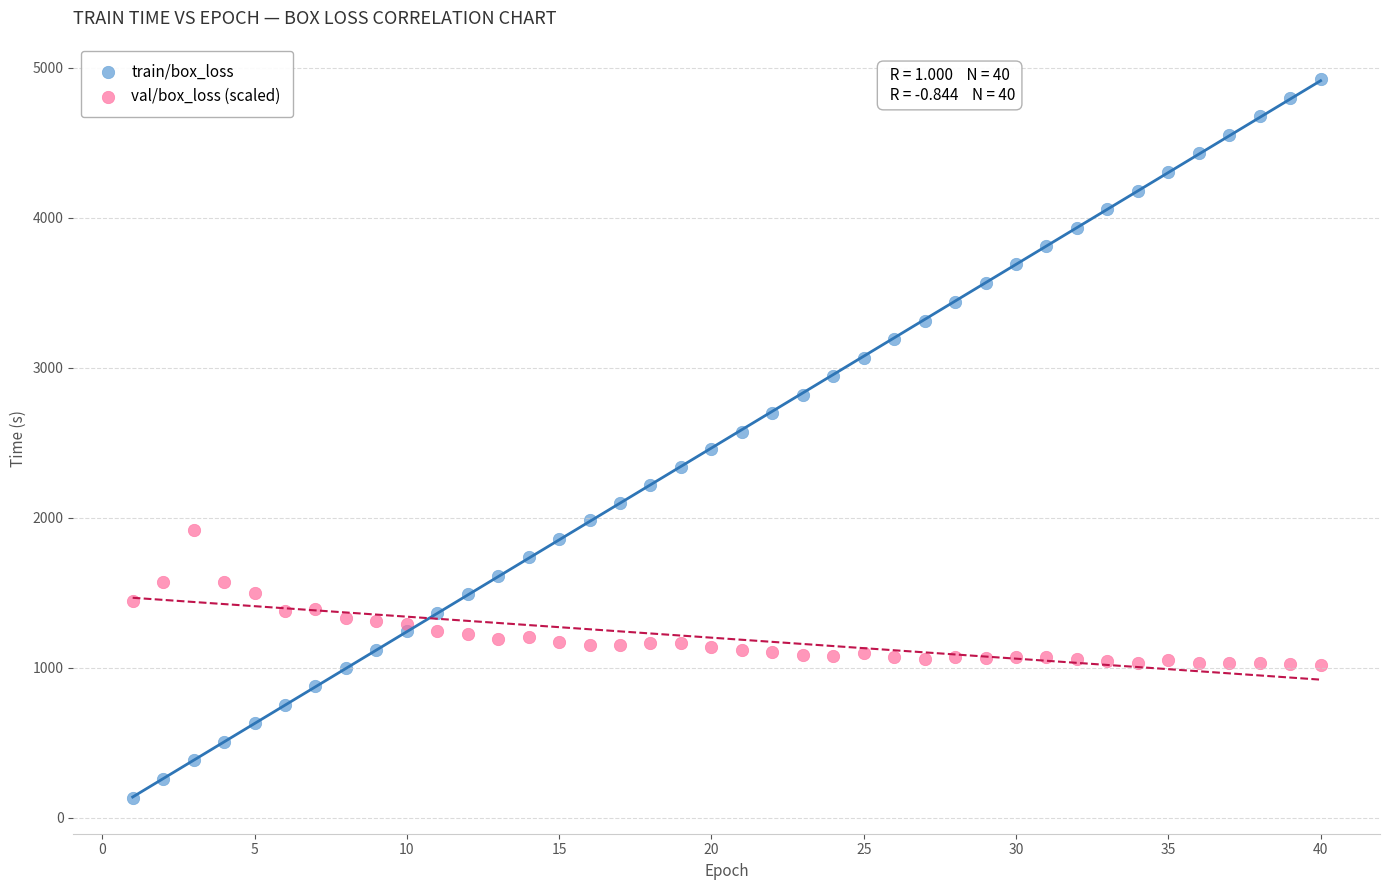

What is the X range (max minus min) for the scatter plot?

39.0